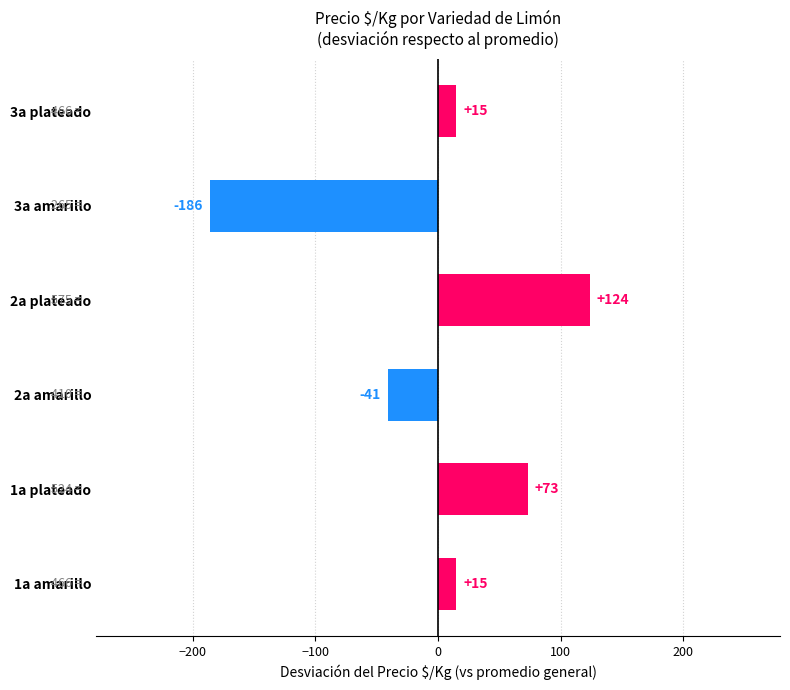

What is the minimum value shown in the chart?

-186